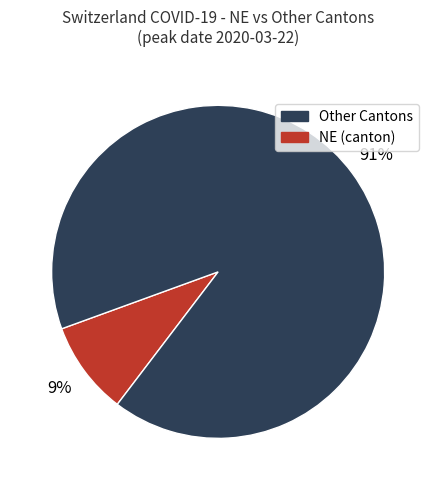

To the nearest percent, what is the average slice percentage?

50%